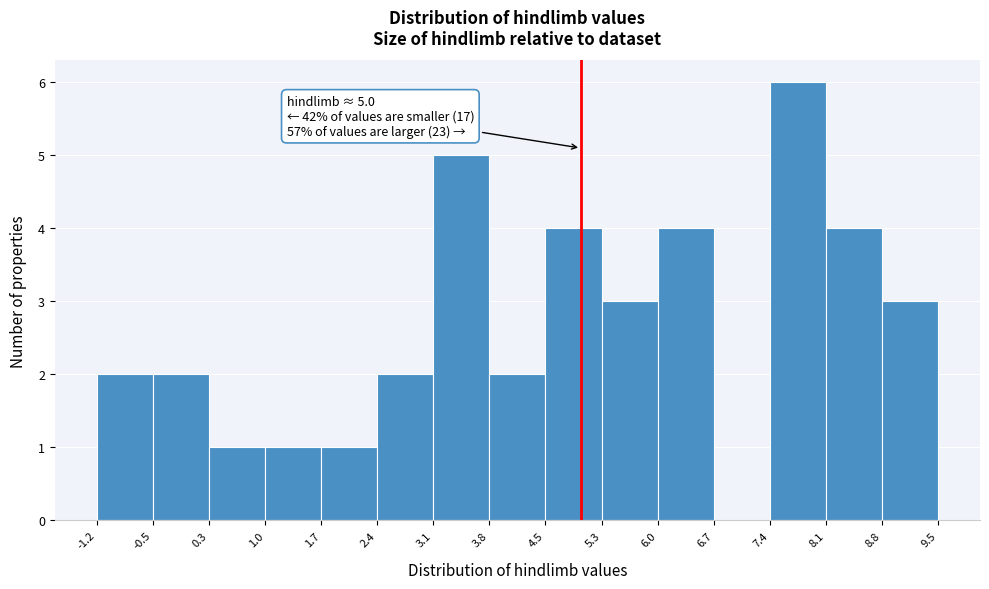

Which range on the x-axis has the tallest bar?

7.4 to 8.1